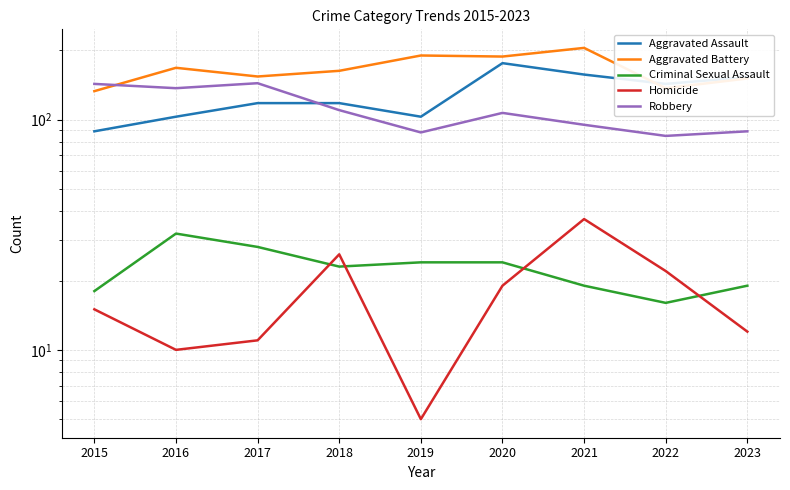

True or false: Robbery has a value of 131 at 2023.

False